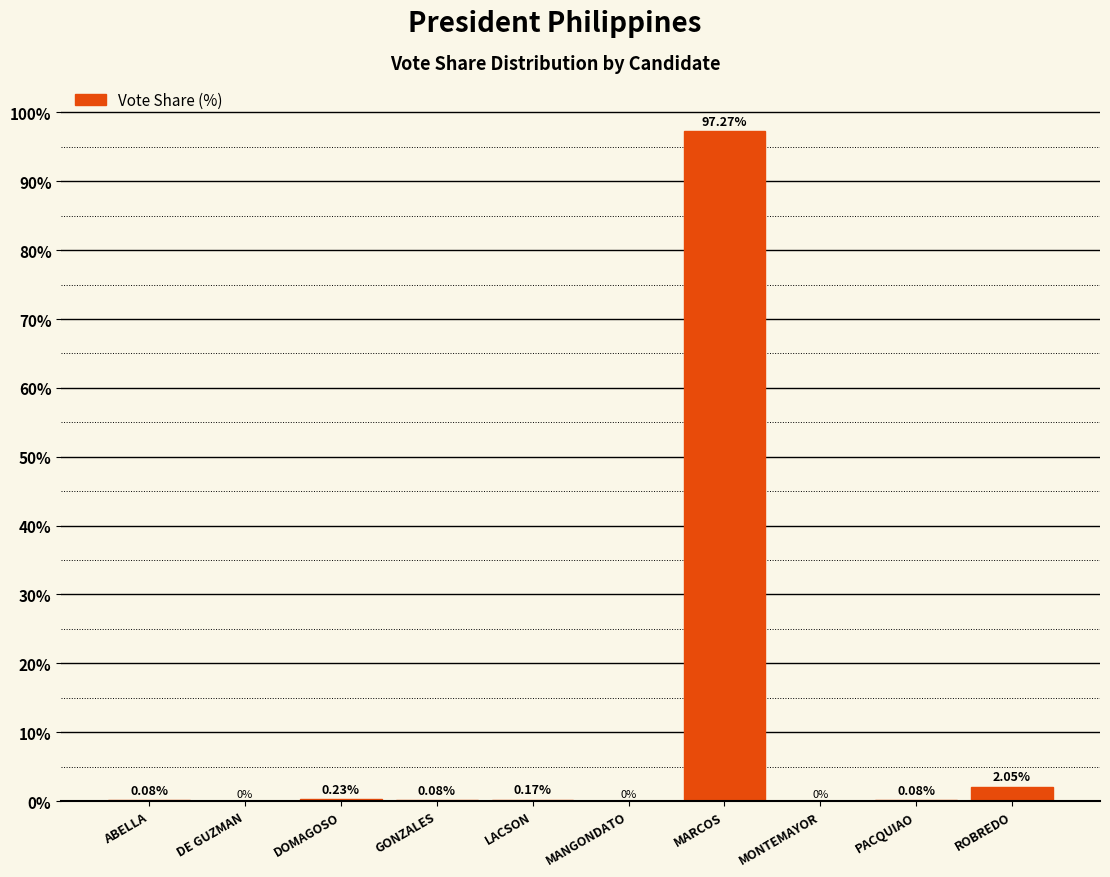

What is the change in value from GONZALES to LACSON?

+0.1